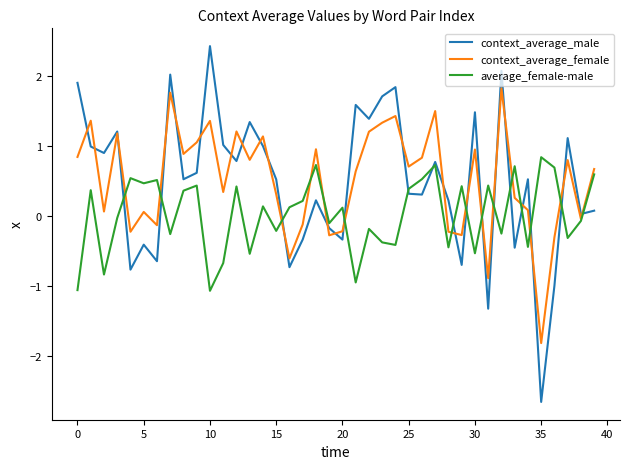

How many values in context_average_male are above zero?

28